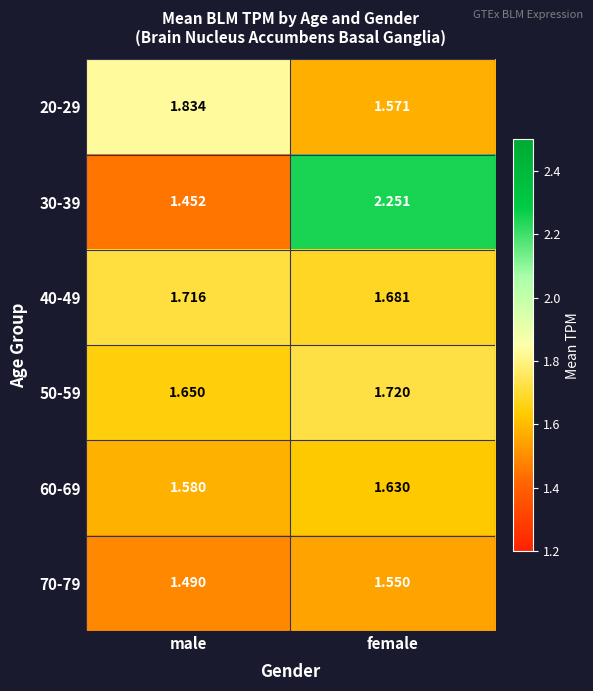

What is the total value across all series at male?

9.7